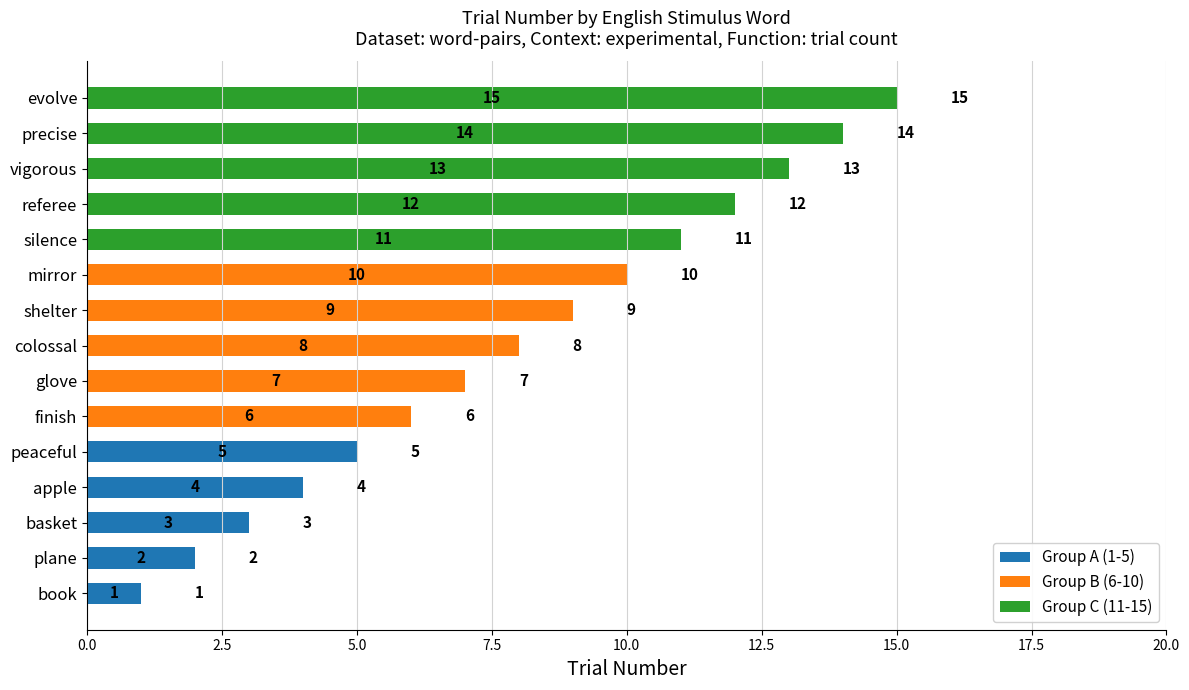

The value of Group A (1-5) at colossal is 0. True or false?

True